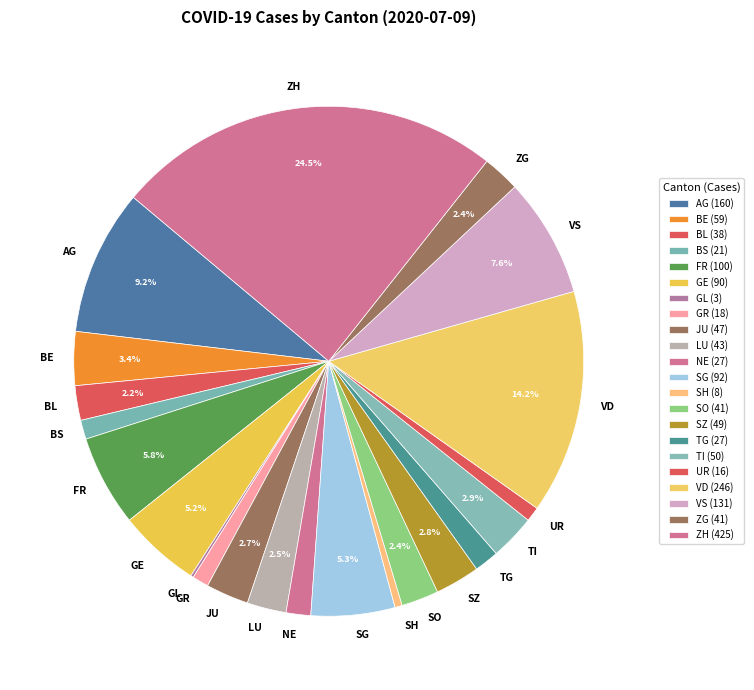

True or false: GE accounts for 1% of the total.

False